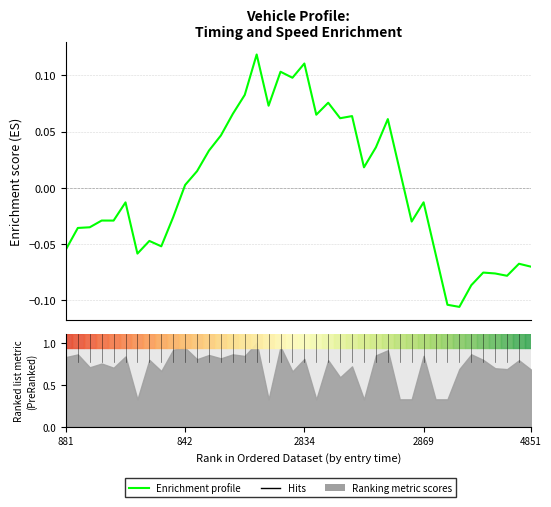

Is it true that the value at 24 is 0.1?

False